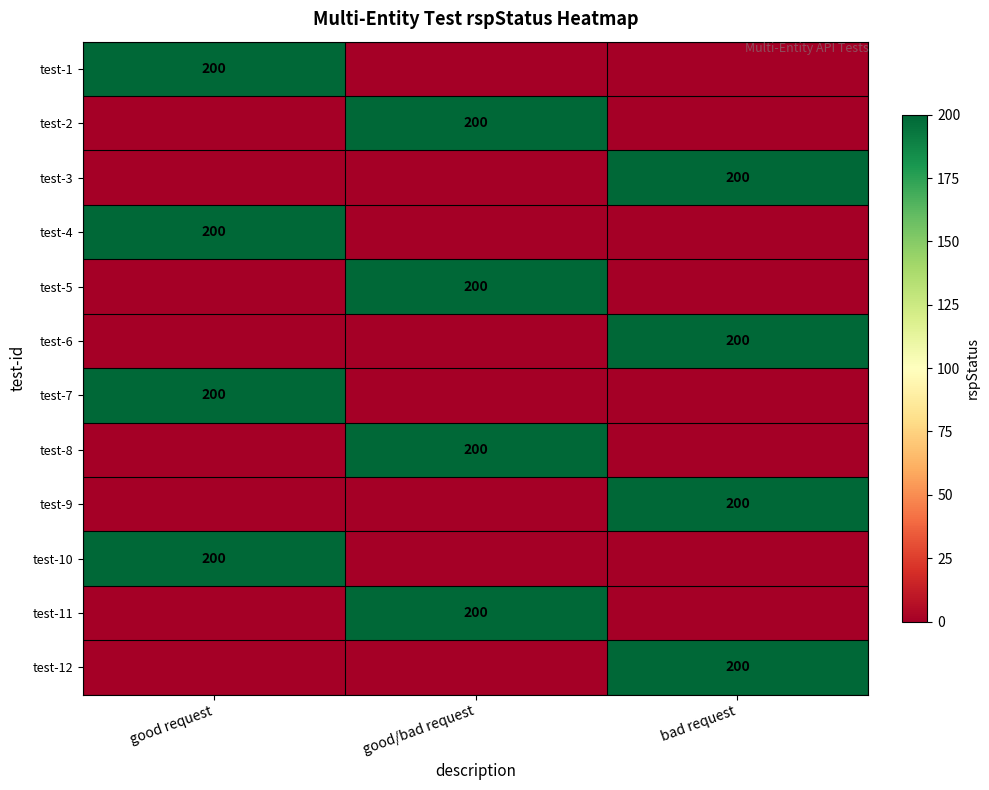

Is it true that test-5 equals 200 at good/bad request?

True